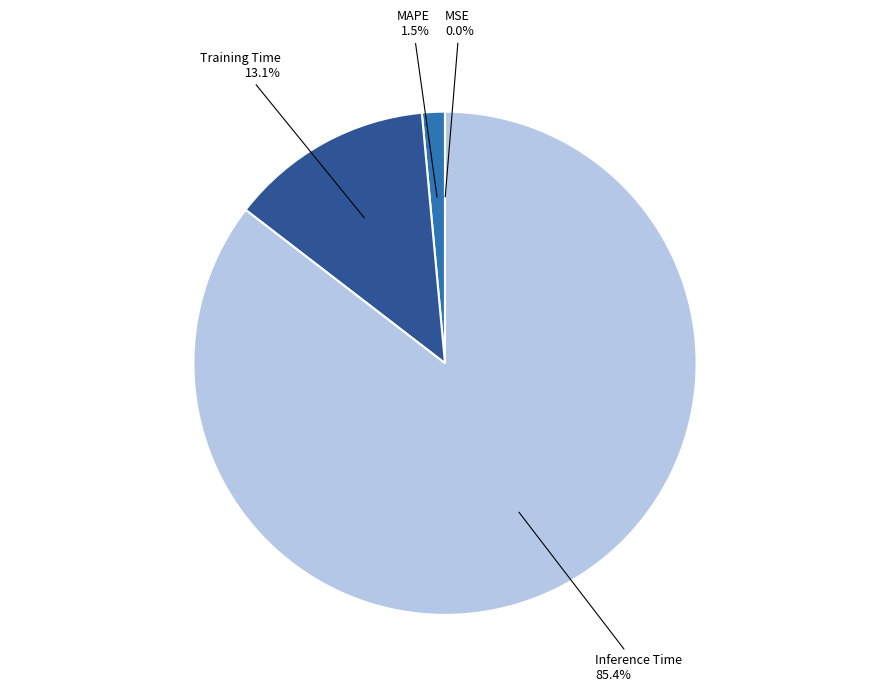

What portion of the pie excludes Inference Time?

14.6%